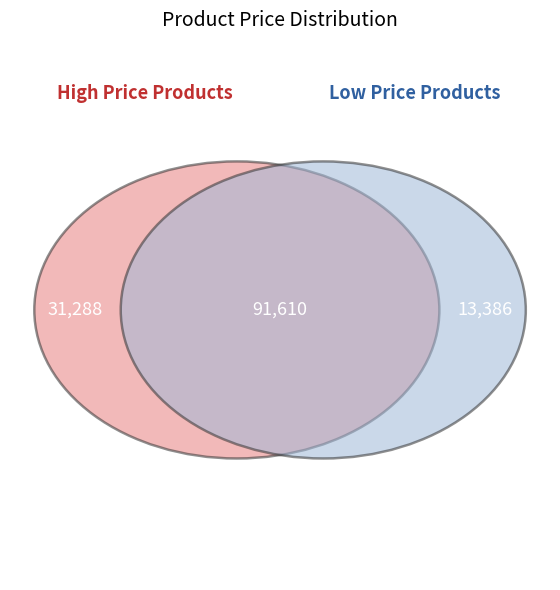

Is the sum of mom tighten toward and appropriate barring how greater than half?

No